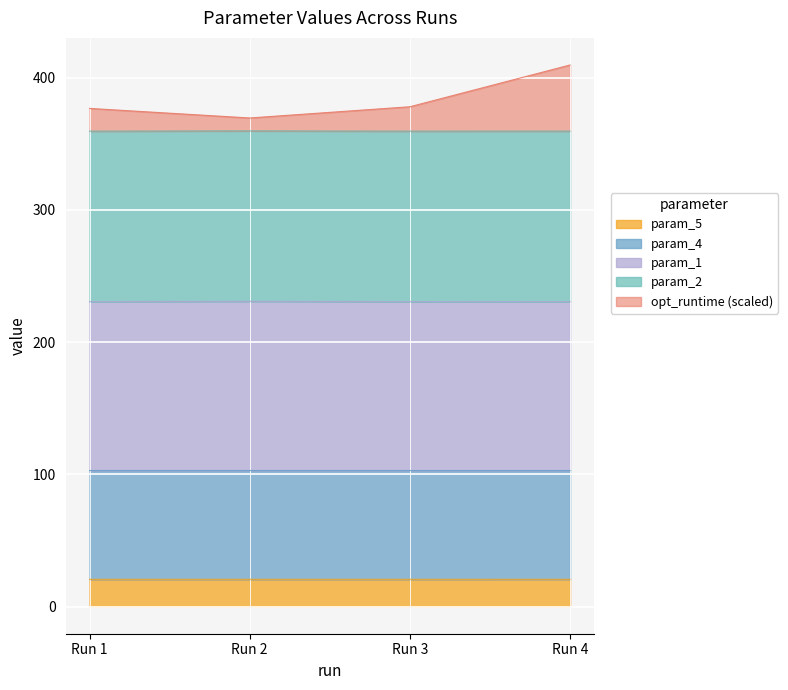

At how many categories does at least one series exceed 386?

1